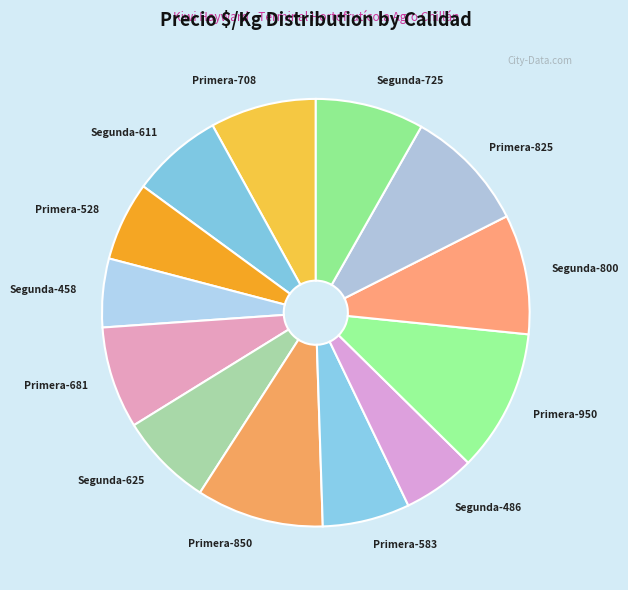

Does any single category account for the majority?

No